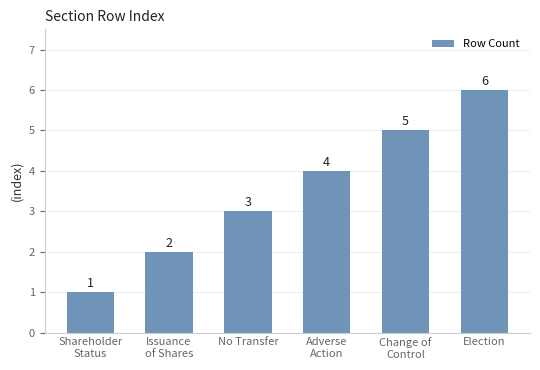

Between Issuance
of Shares and Change of
Control, which is larger?

Change of
Control